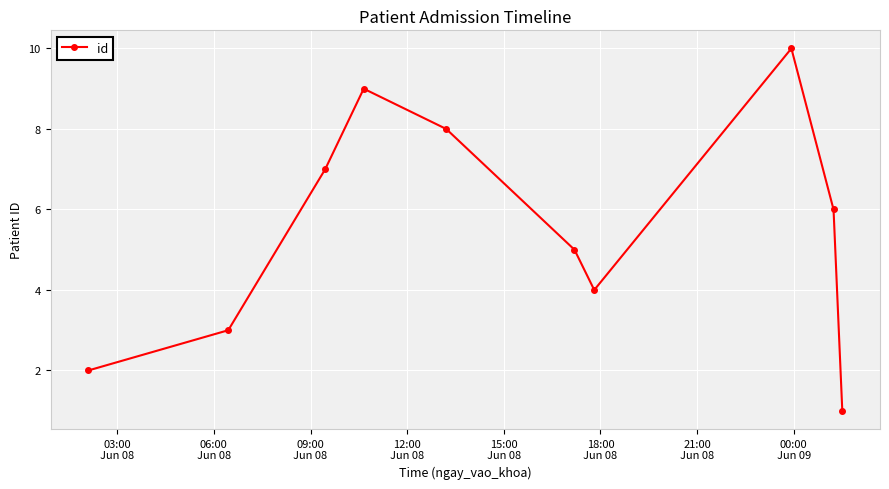

What is the greatest value displayed?

10